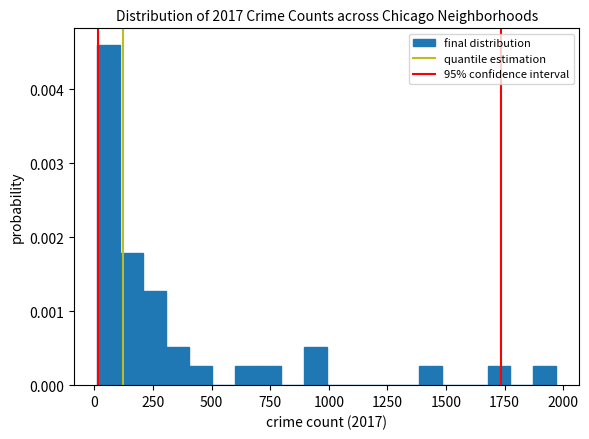

Around what value on the x-axis is the tallest bar? Give the approximate position of its centre, as read against the axis.

50